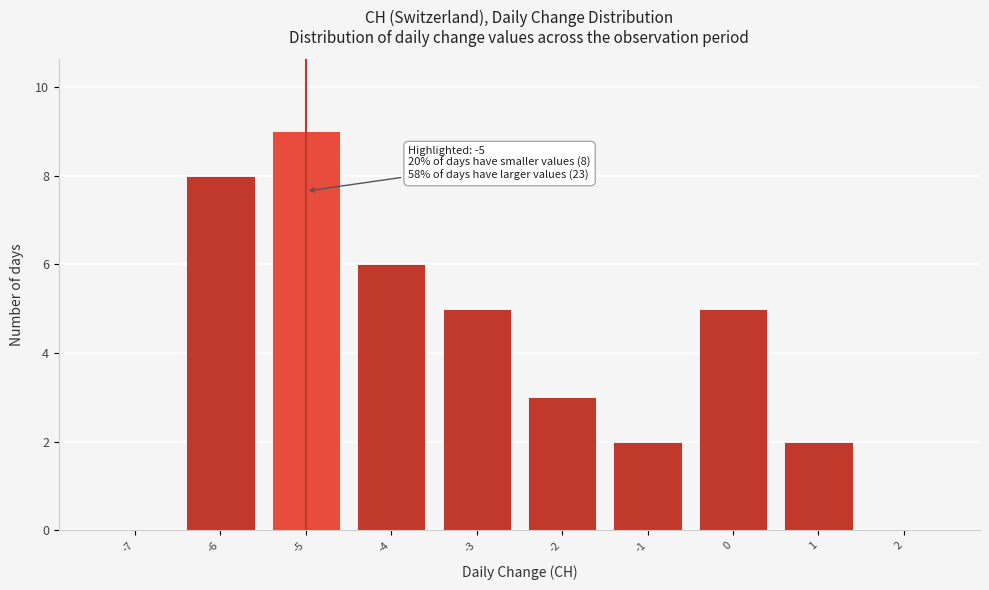

Which range on the x-axis has the tallest bar?

-5.5 to -4.5